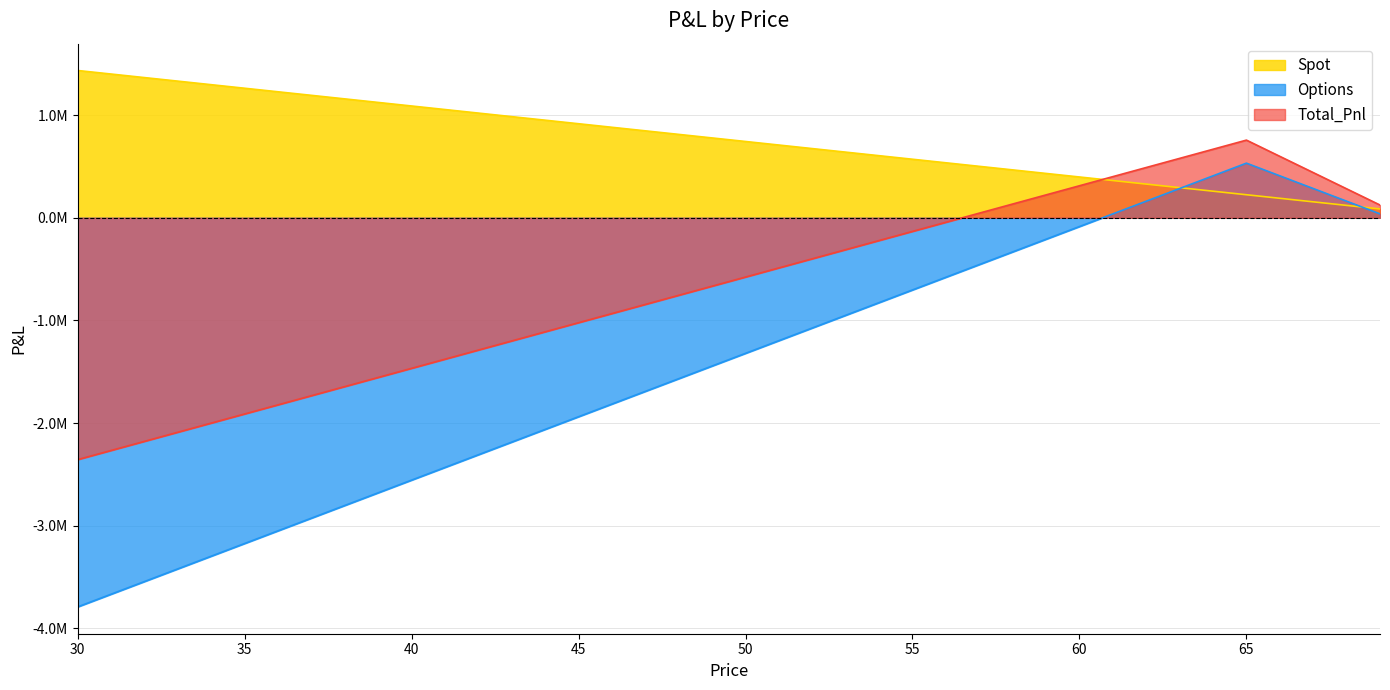

Between 67 and 69, which series saw the biggest shift?

Total_Pnl